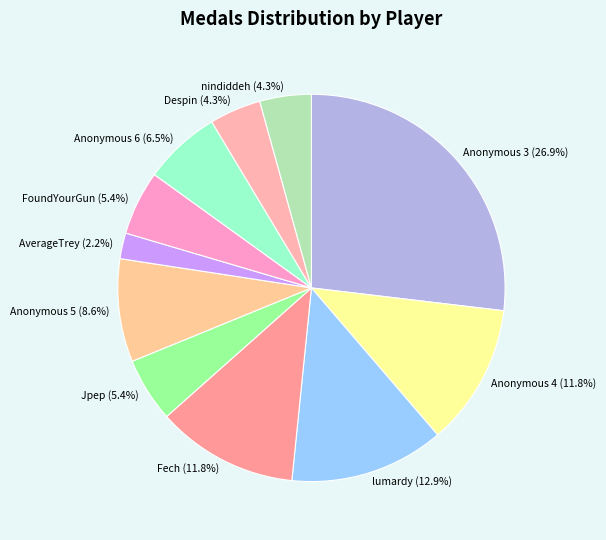

What percentage is NOT represented by Anonymous 4?

88.2%